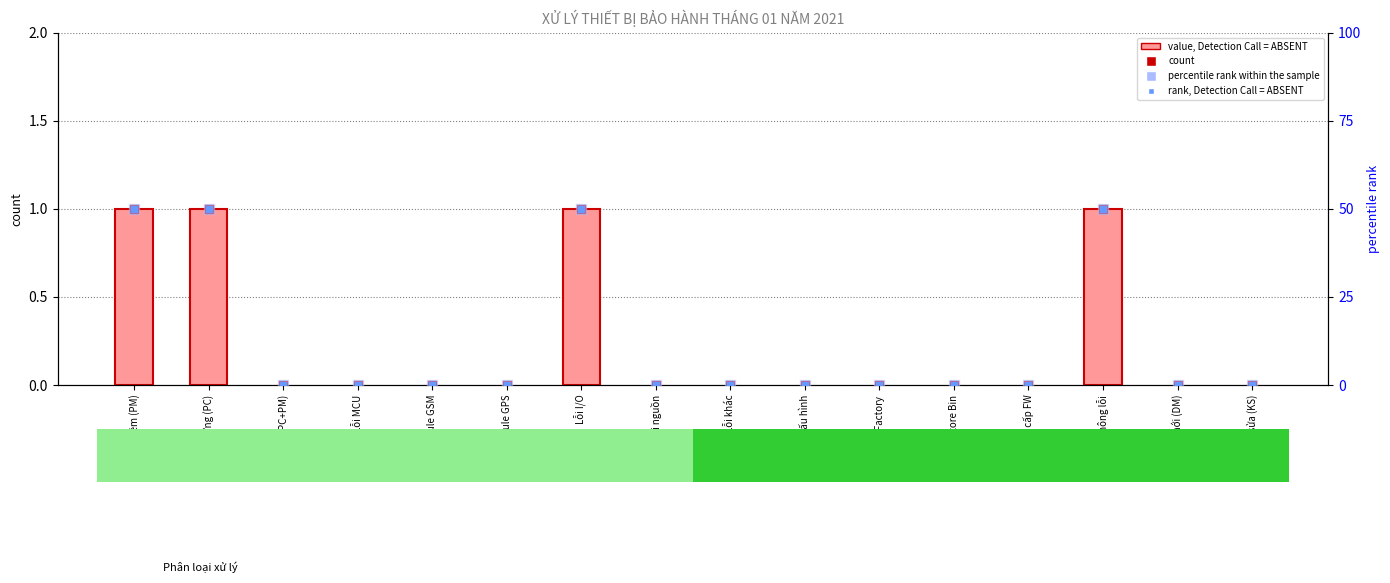

At which category is the sum across all series the highest?

Phần mềm (PM)